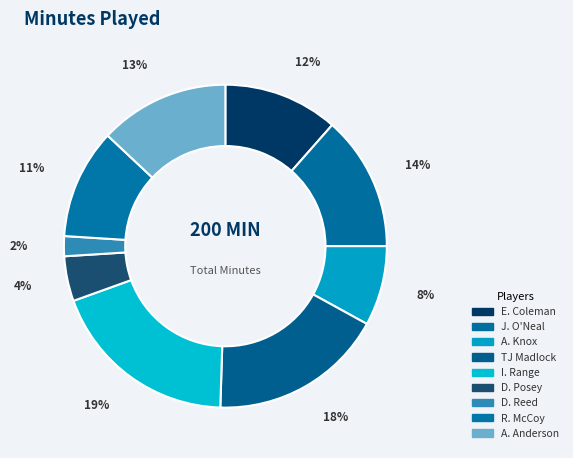

To the nearest percent, what is the combined percentage of D. Posey and R. McCoy?

16%